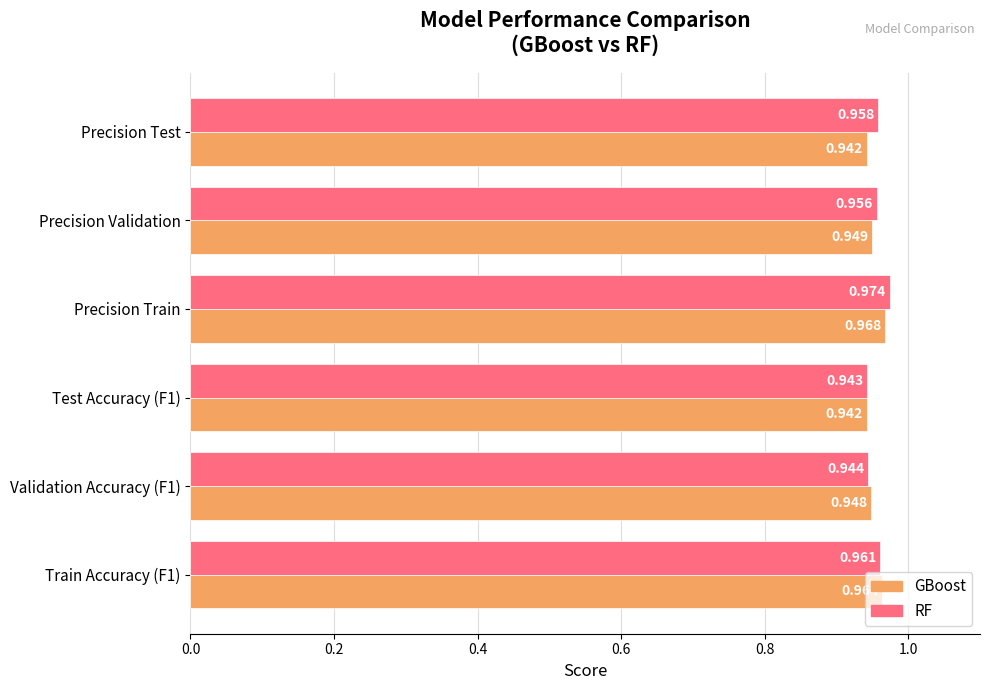

Rank the series at Train Accuracy (F1) from highest to lowest value.

GBoost, RF